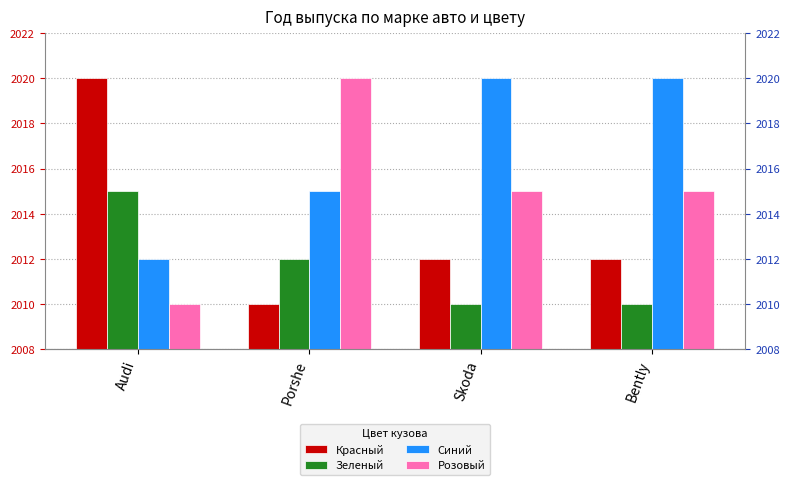

How many bars are there in each group?

4